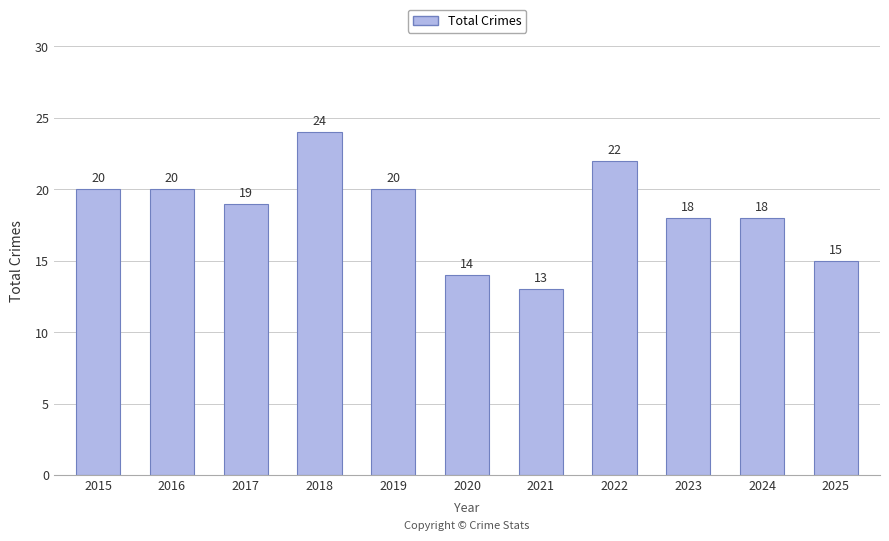

The chart shows a value of 19 at 2017. True or false?

True